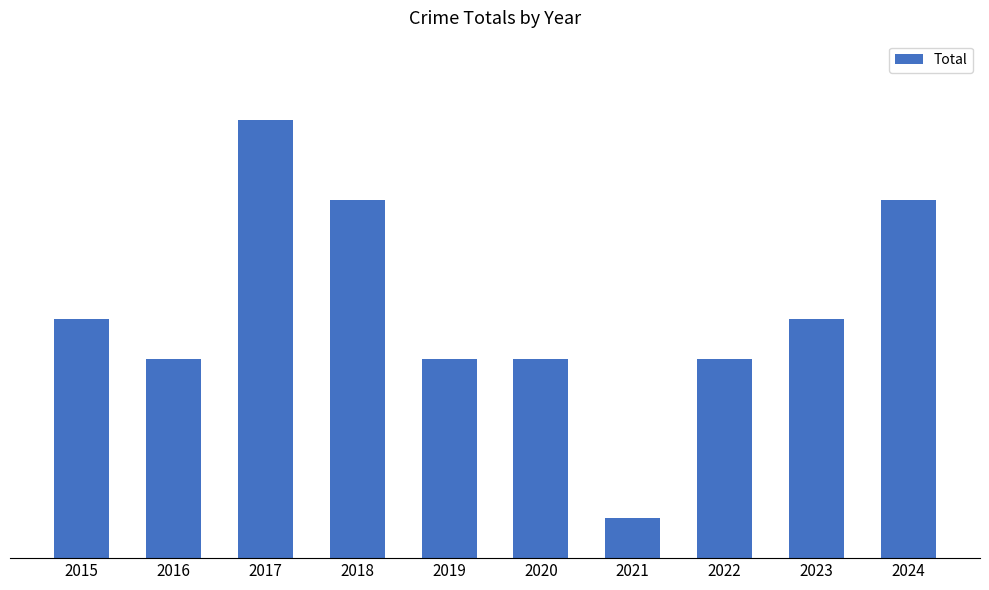

The value at 2020 is 9. True or false?

False